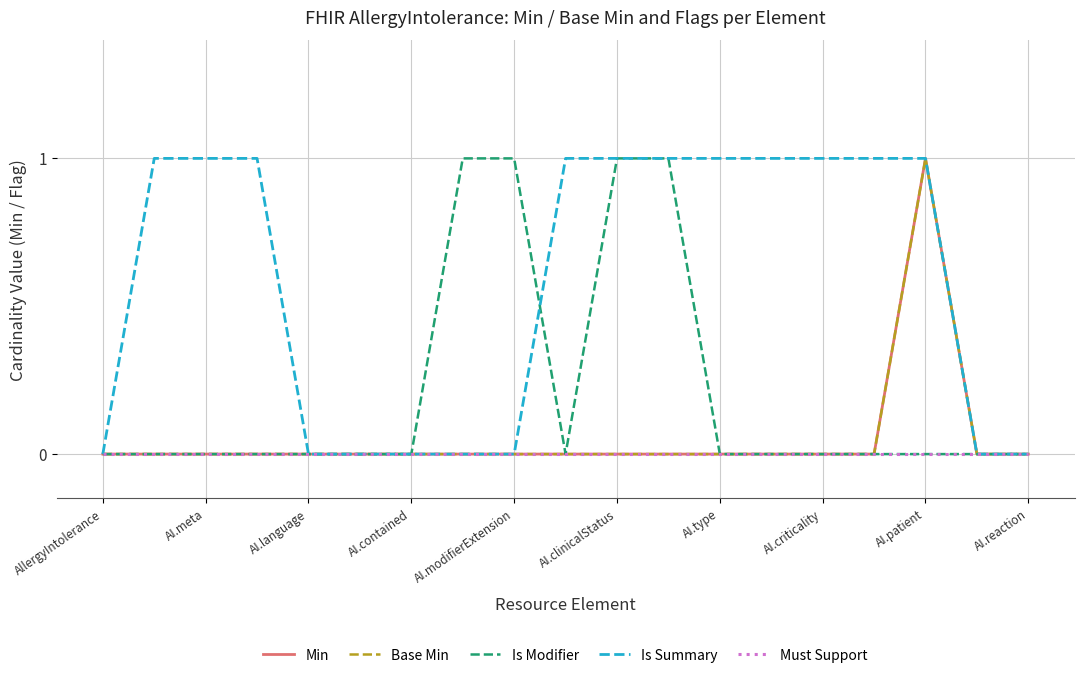

Is this an area chart (filled region under the line)?

No